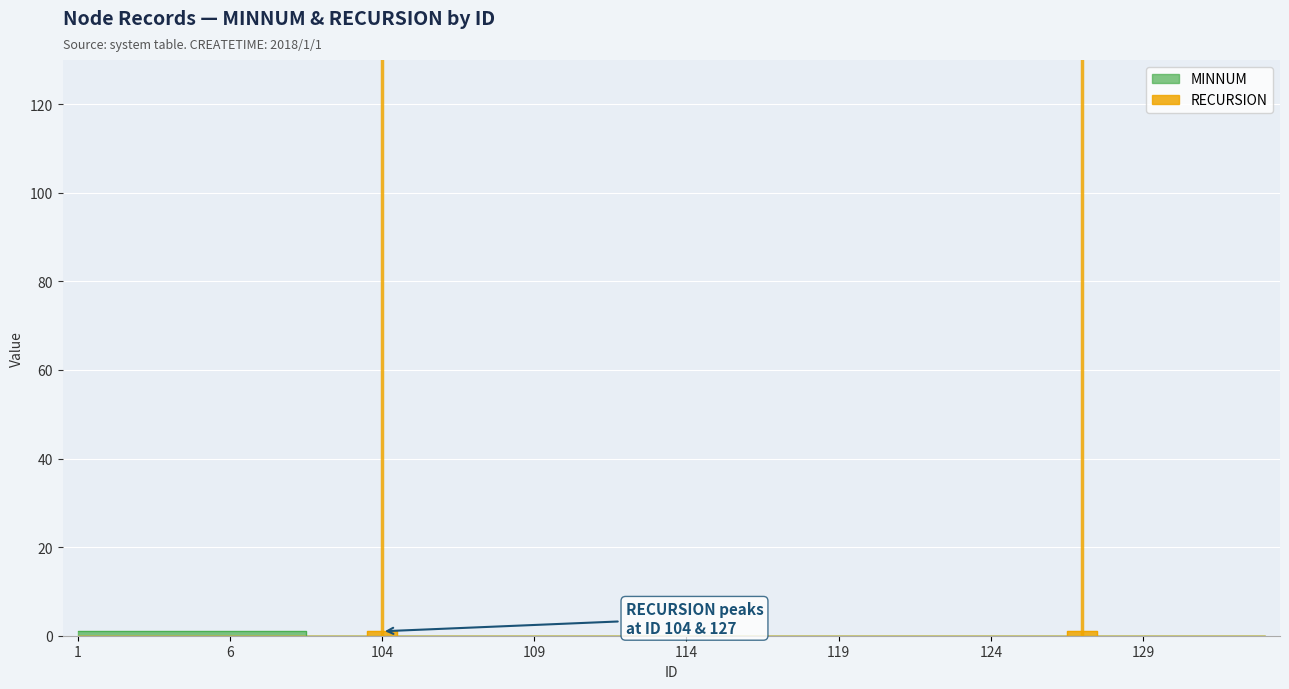

The RECURSION series shows 0 at 119. True or false?

True